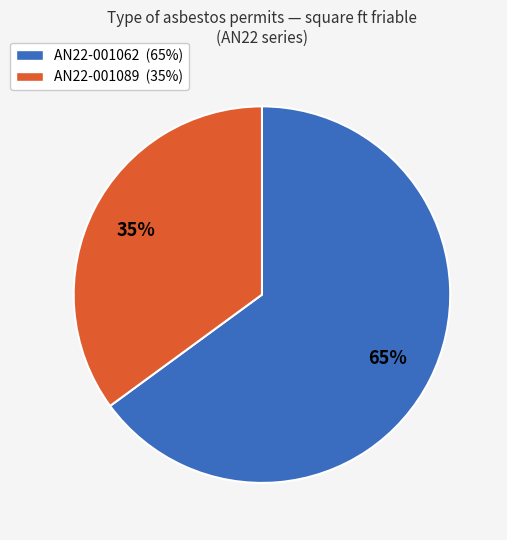

Combined, do AN22-001089 and AN22-001062 account for over 50%?

Yes